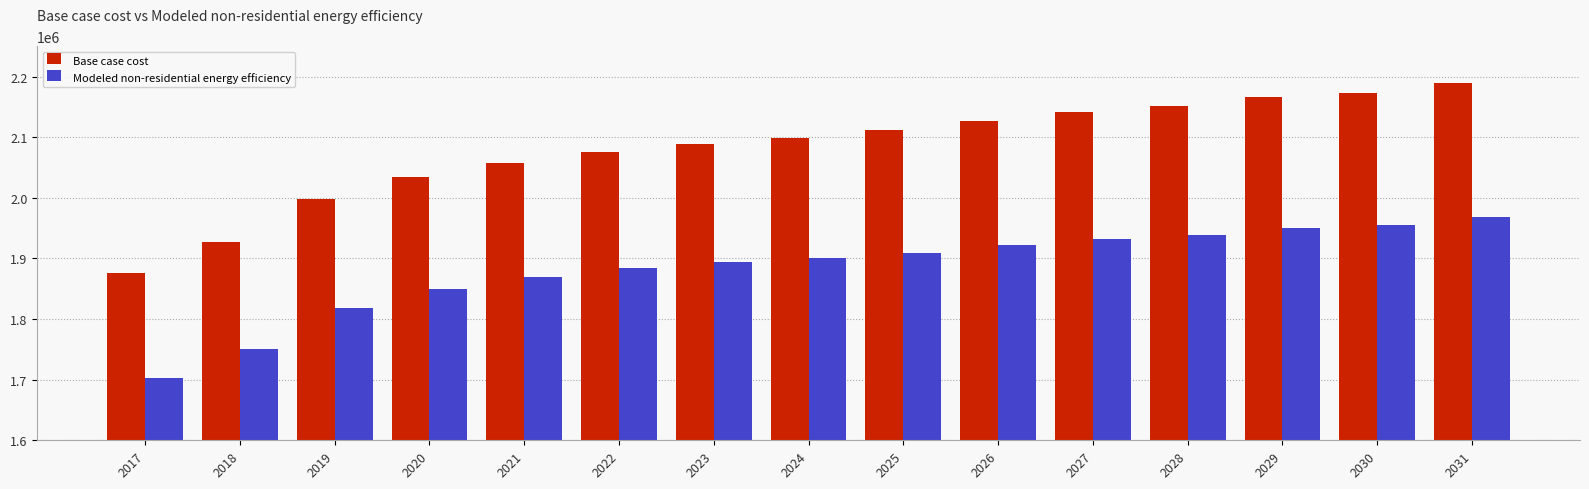

Are the bars horizontal?

No